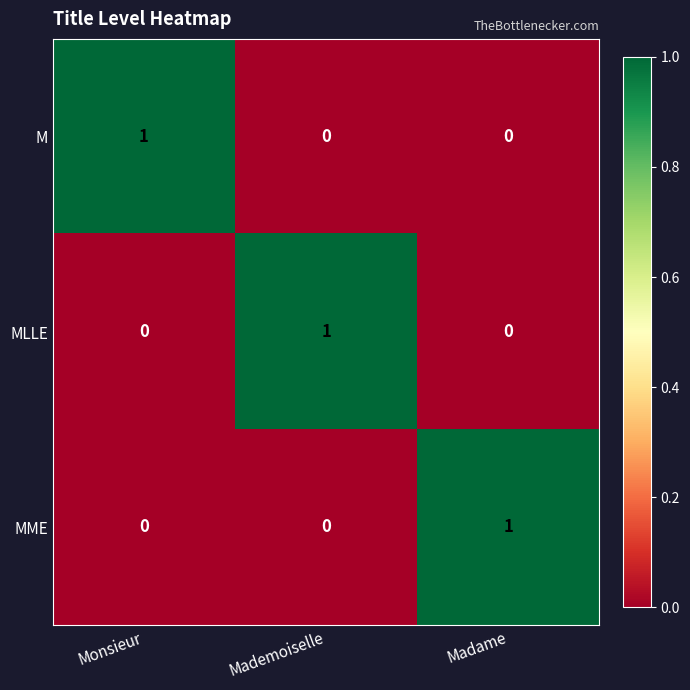

True or false: MLLE has a value of -1 at Madame.

False